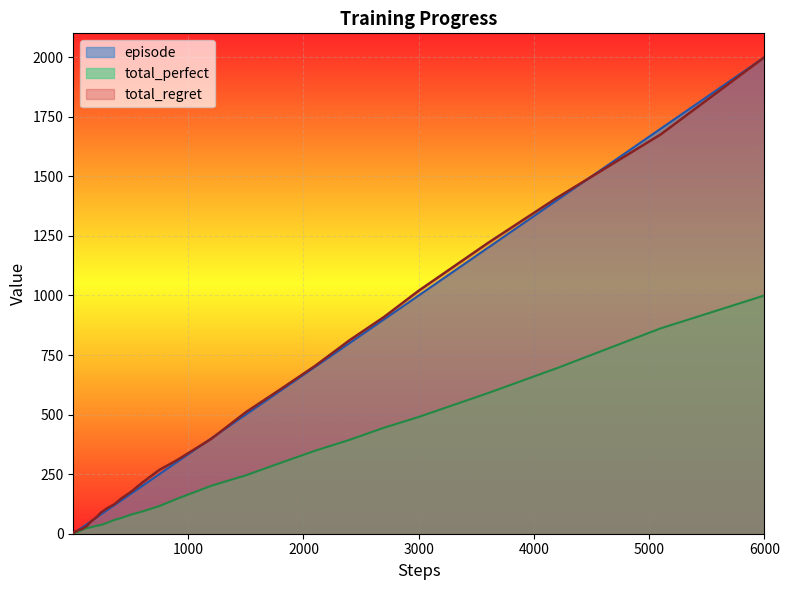

Which label corresponds to the largest value in the chart?

6000